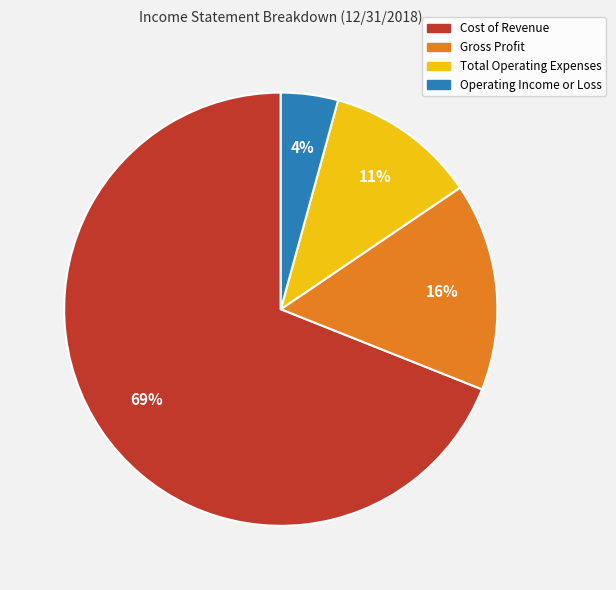

What is the largest slice in the pie chart?

Cost of Revenue